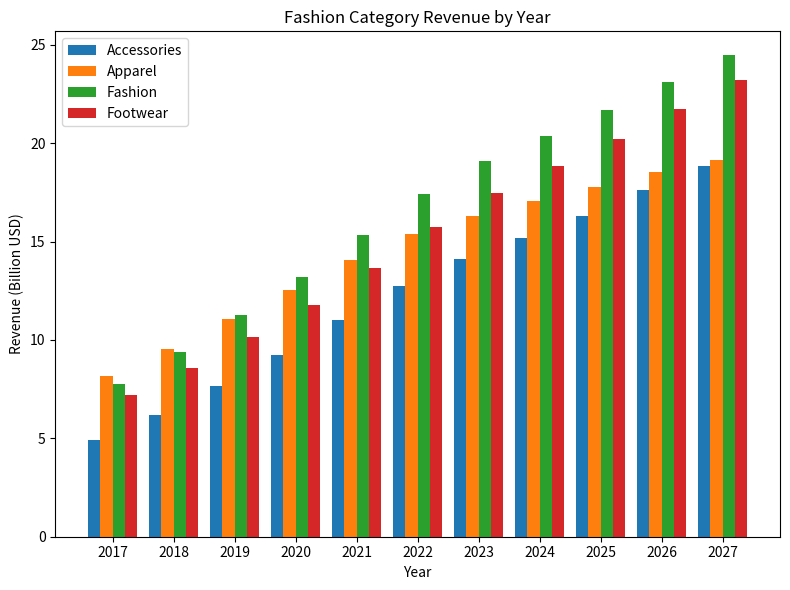

The Accessories series shows 6.2 at 2018. True or false?

True